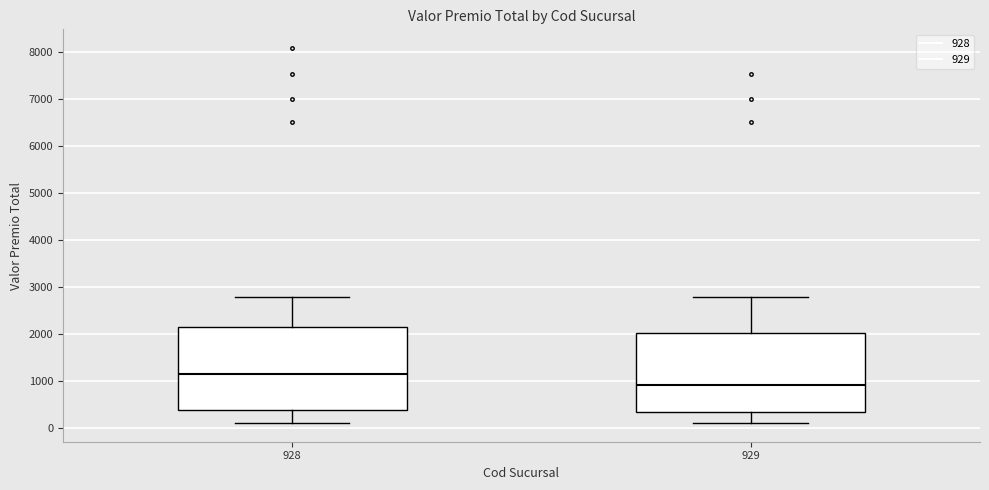

Where is the lower edge of the box at x = 929 on the y-axis? The values are not printed on the chart, so give them approximately, as read against the axis.

300